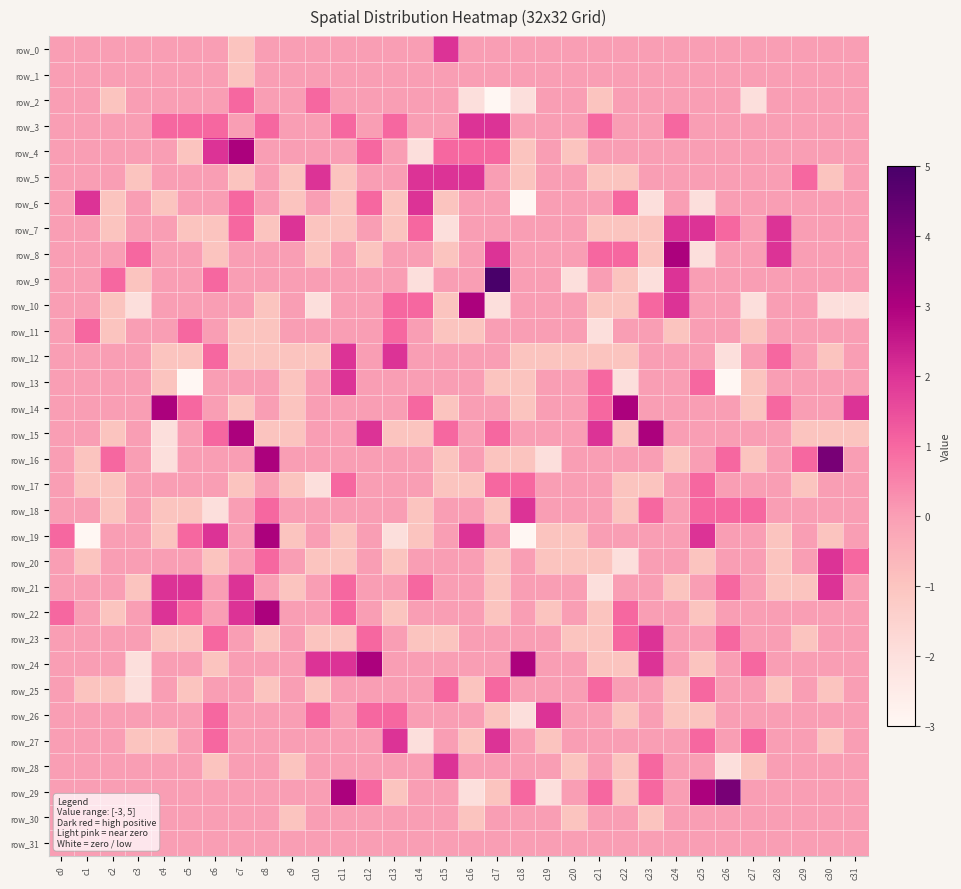

At which label does row_14 first exceed 0?

c4